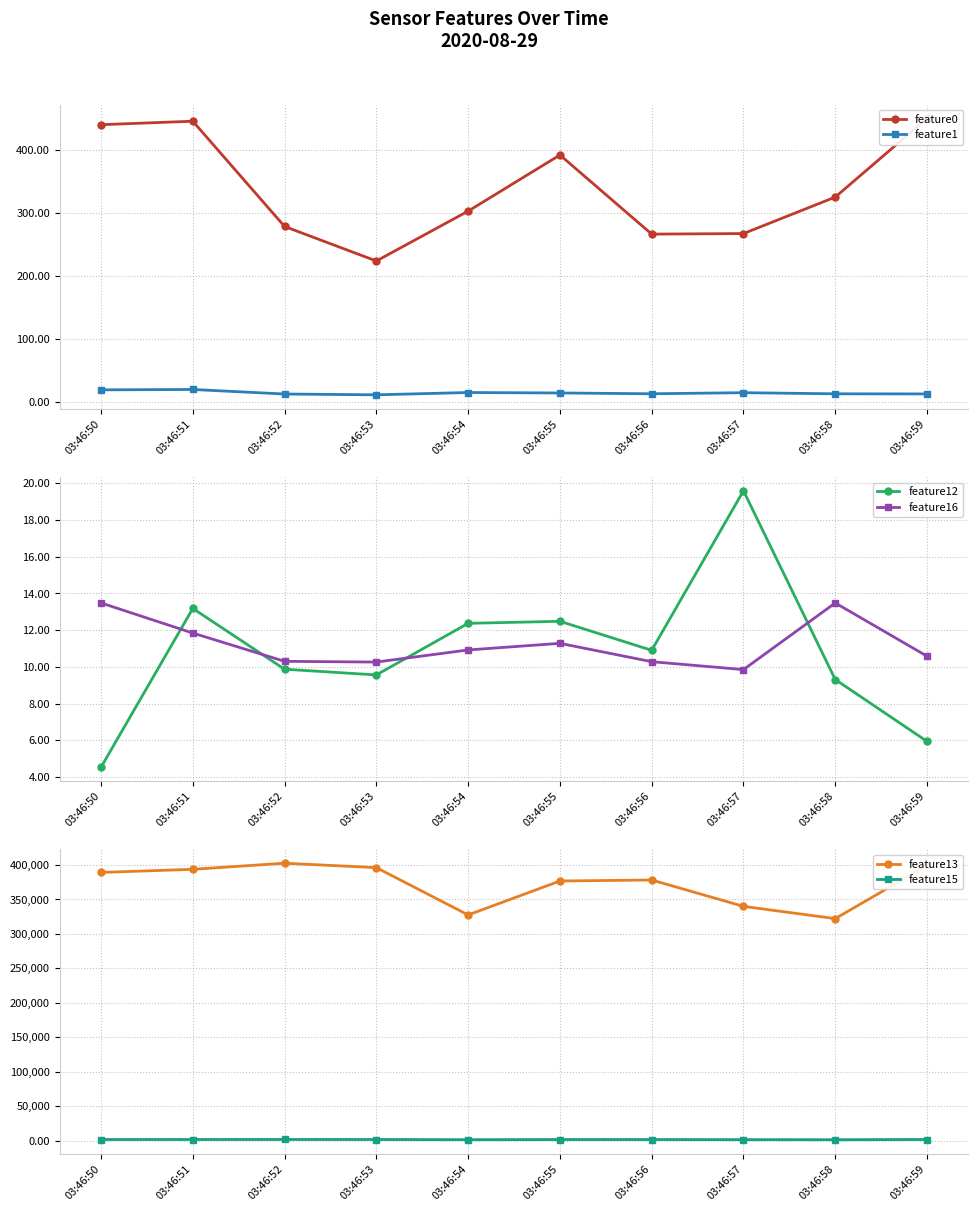

At which label is feature16 closest to 11?

03:46:54